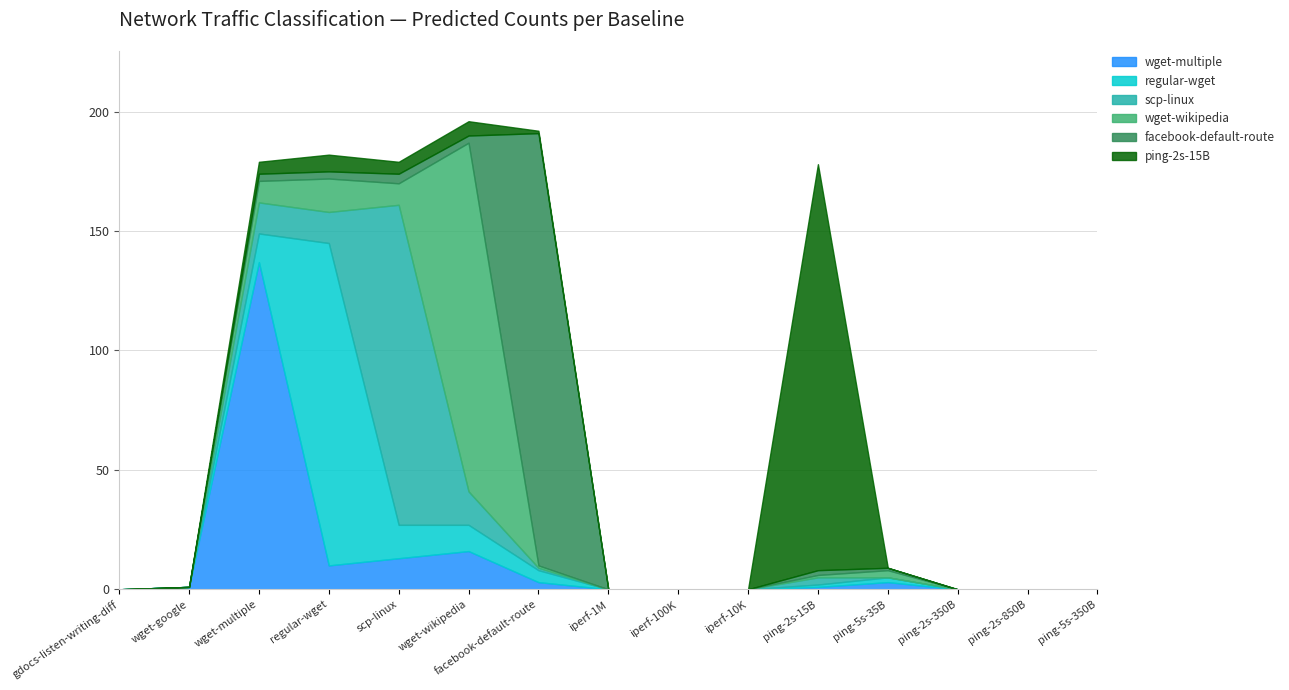

Where do regular-wget and scp-linux first cross each other?

wget-multiple and regular-wget